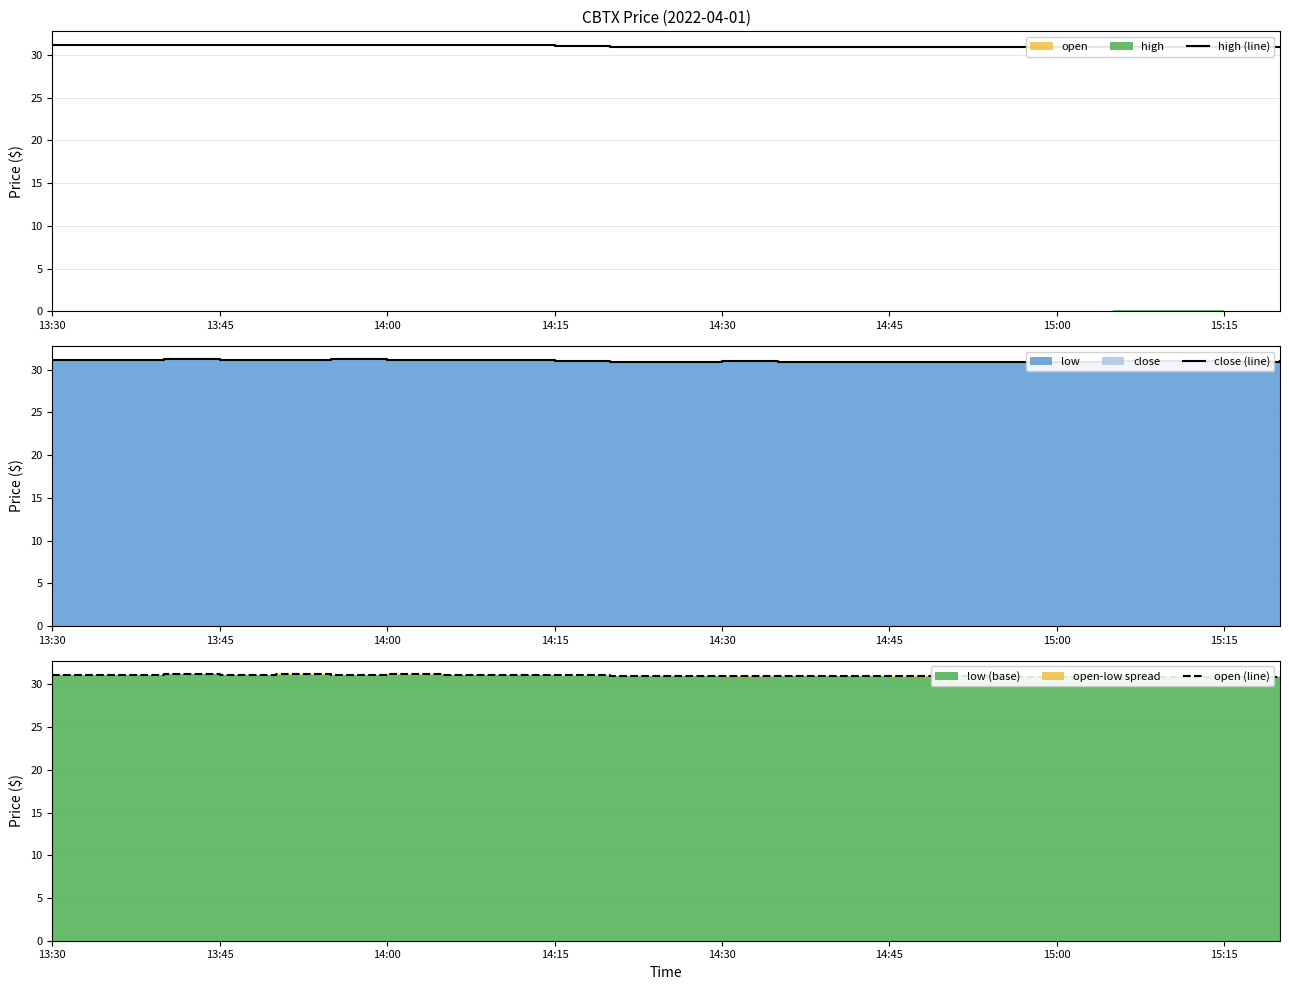

List the series in order of their overall mean, lowest first.

open (line), close (line), high (line)